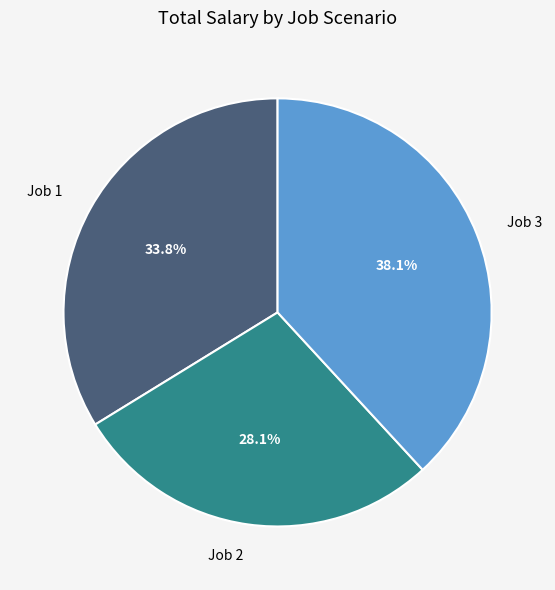

How many slices are in this pie chart?

3